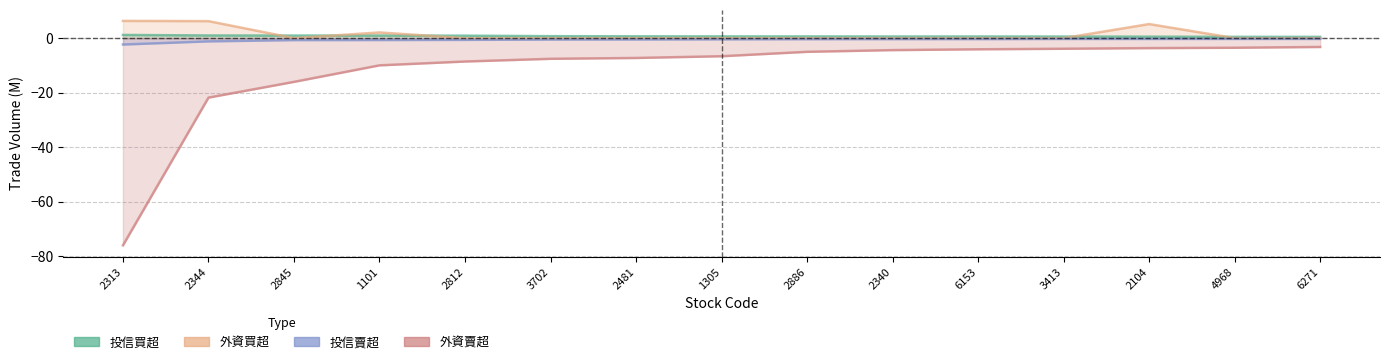

Does the chart display data point markers on the line(s)?

No